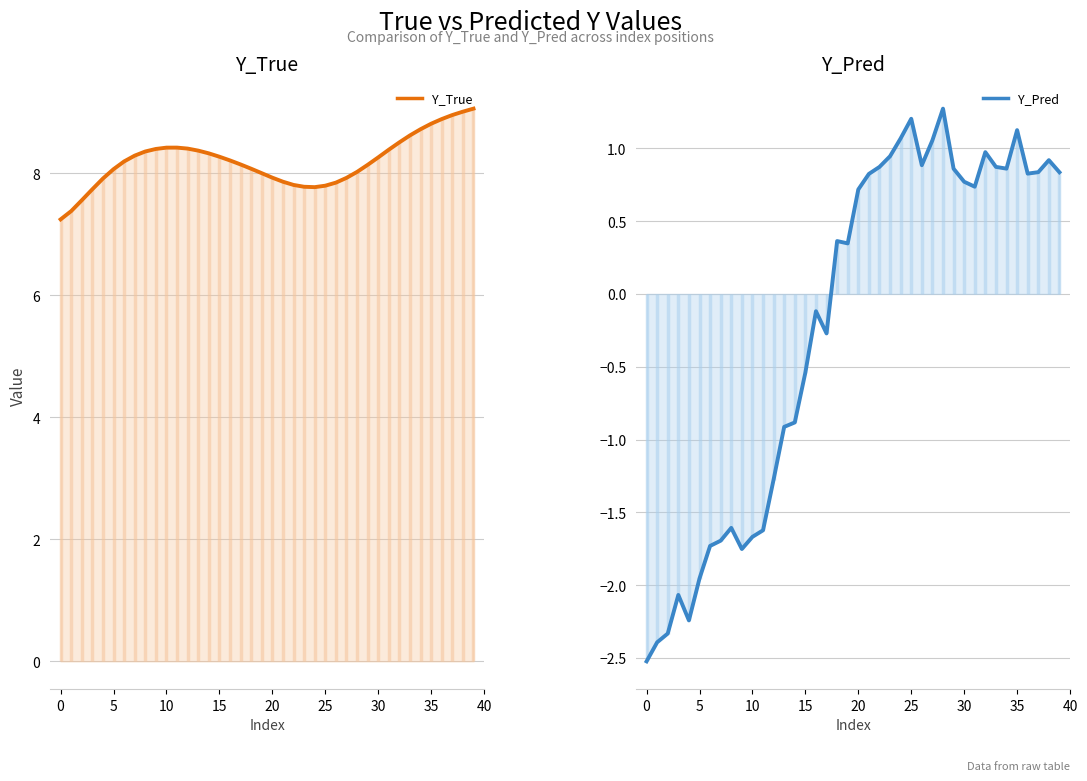

At which label is Y_True (line) closest to 8?

19